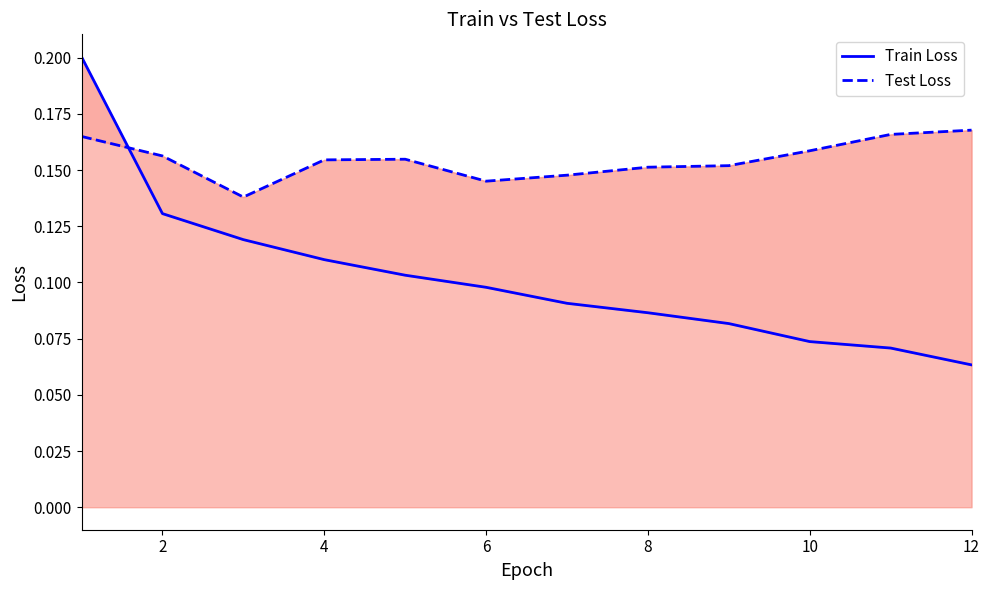

After their last crossing, which series has the higher values: Train Loss or Test Loss?

Test Loss